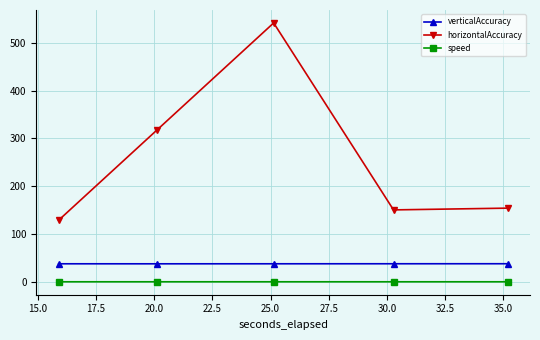

What is the minimum value for horizontalAccuracy?

128.9